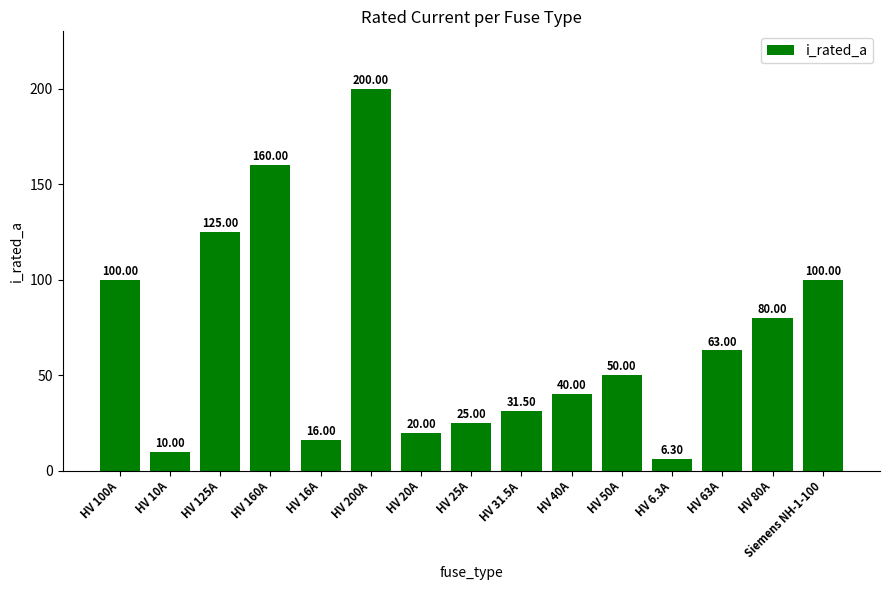

What is the sum of the values at HV 16A and HV 25A?

41.0